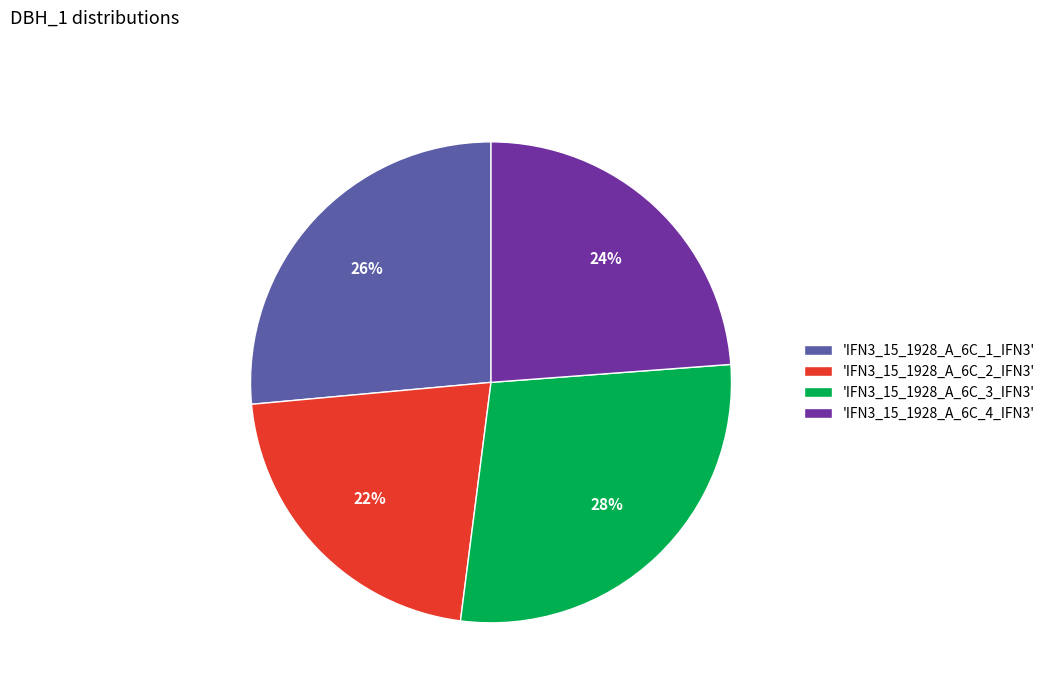

Which category has the smallest portion of the pie?

'IFN3_15_1928_A_6C_2_IFN3'